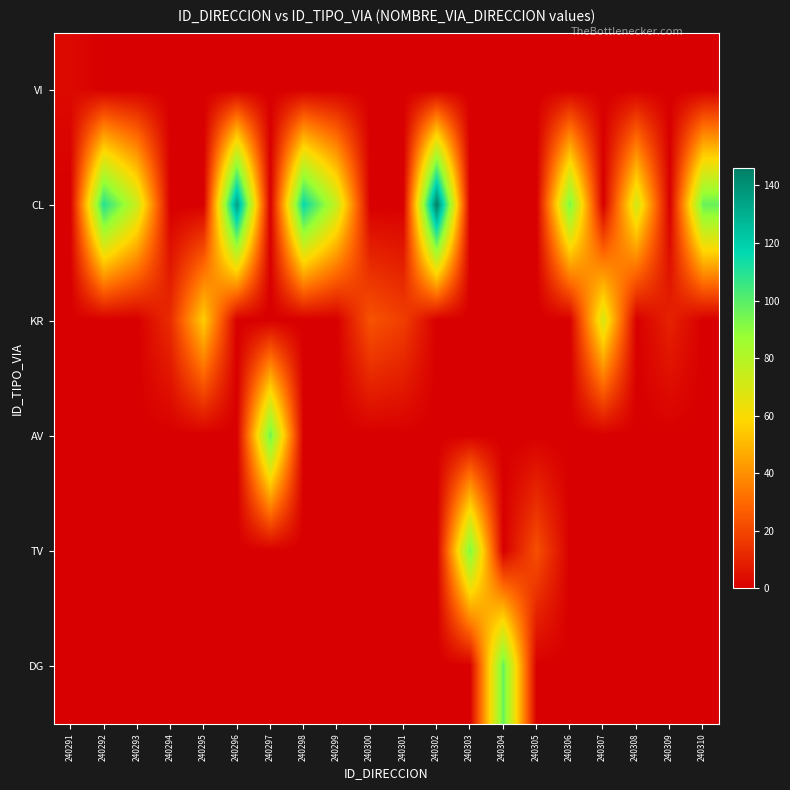

Rank the series by their maximum value, from highest to lowest.

CL, DG, AV, TV, KR, VI